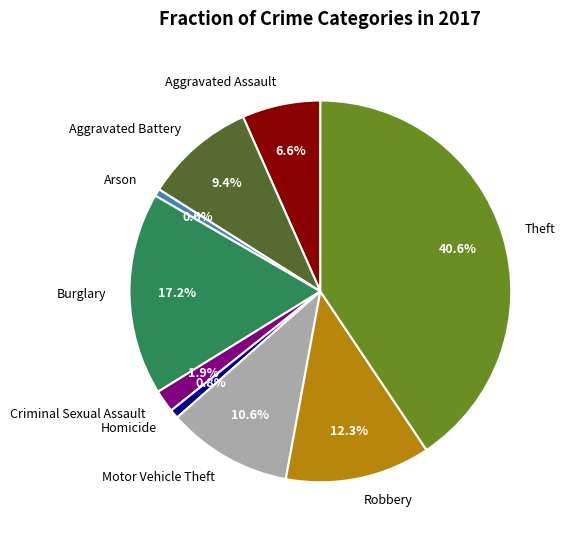

To the nearest percent, what percentage of the pie is Robbery?

12%